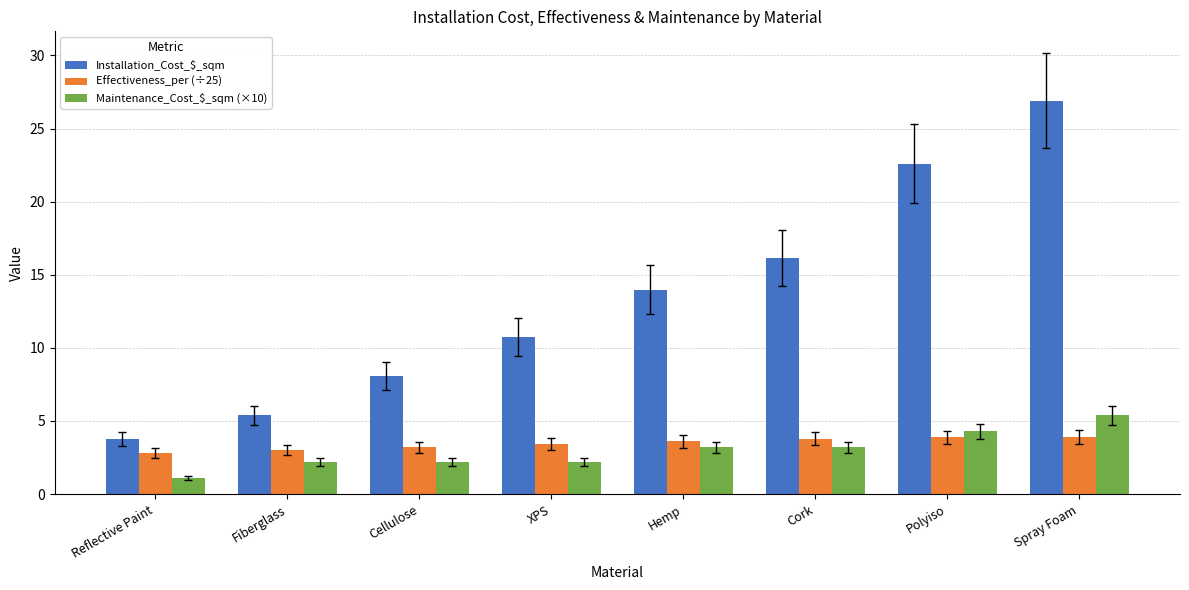

What is the spread (max minus min) of values at Hemp?

10.8